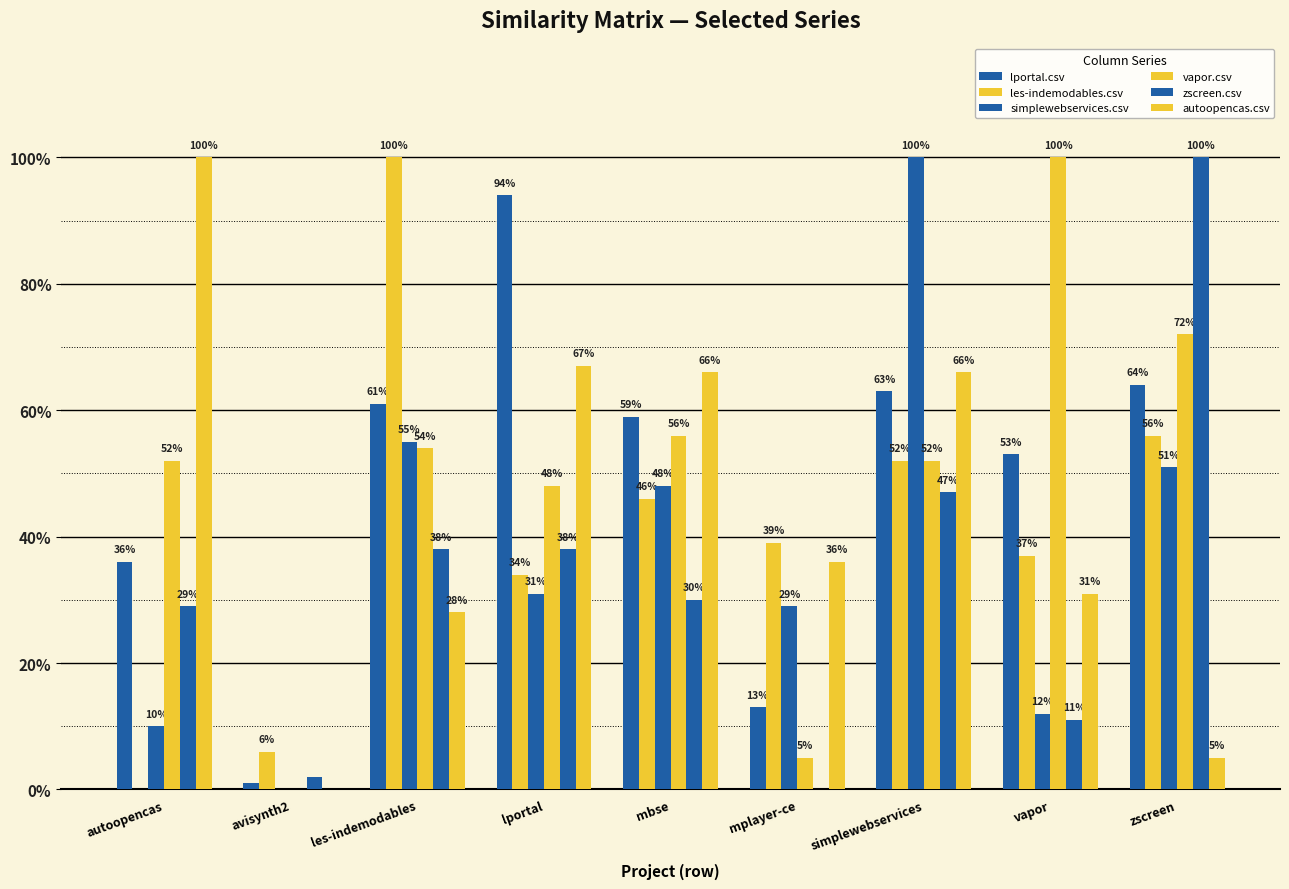

Is the value of simplewebservices.csv at vapor greater than the value of les-indemodables.csv at avisynth2?

Yes